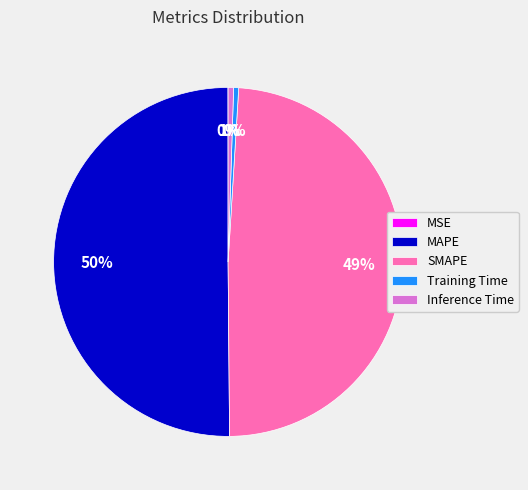

Which slice is the largest?

MAPE